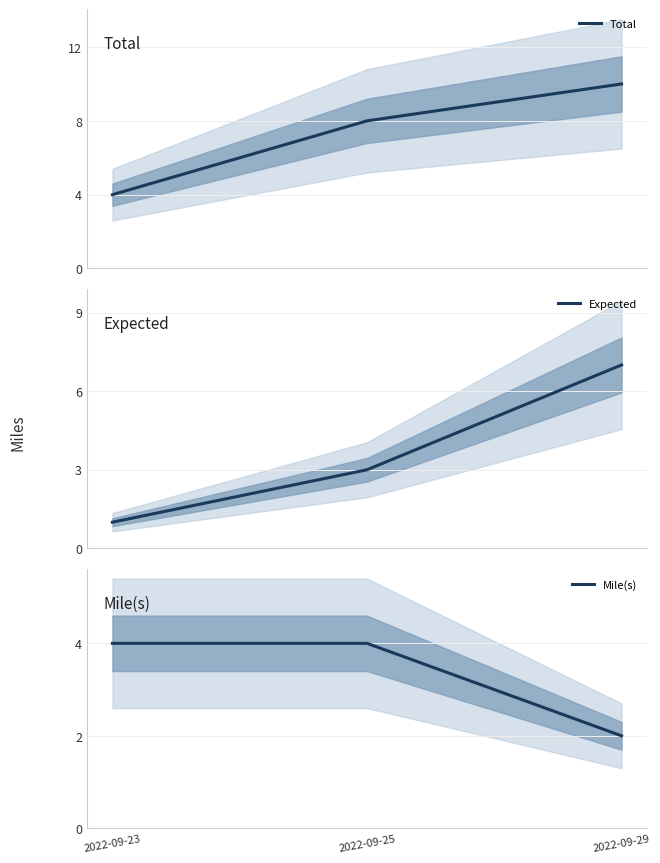

Is the value of Total at 2022-09-23 greater than the value of Expected at 2022-09-23?

Yes